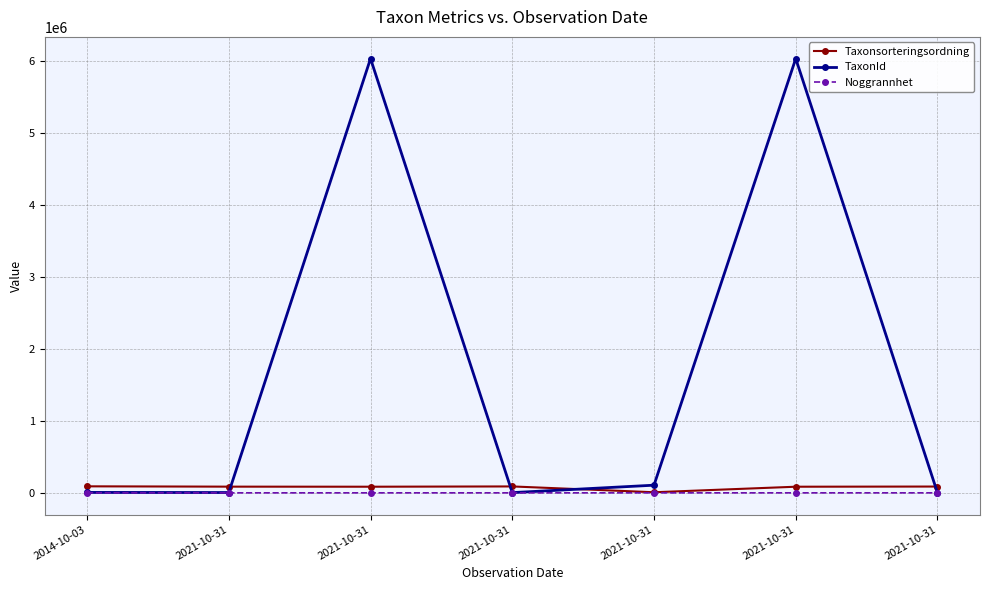

How many series are shown in this chart?

3